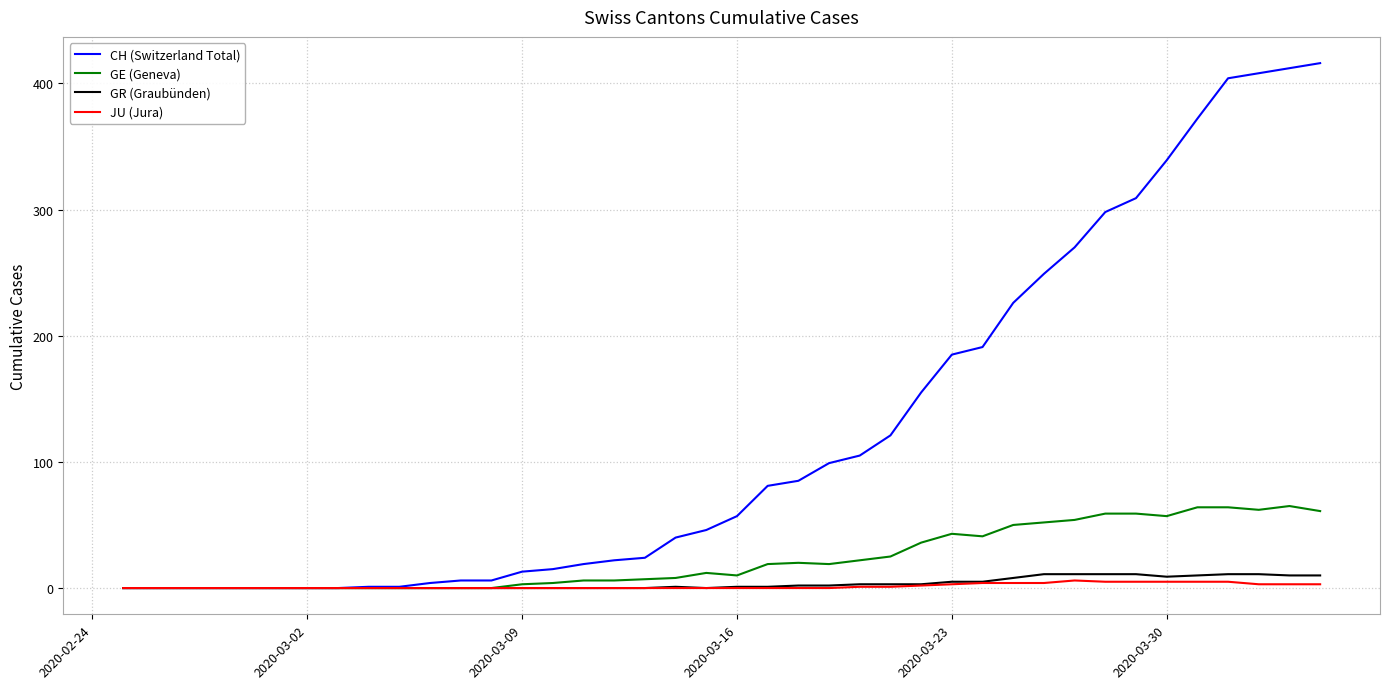

Which series has the widest spread of values?

CH (Switzerland Total)